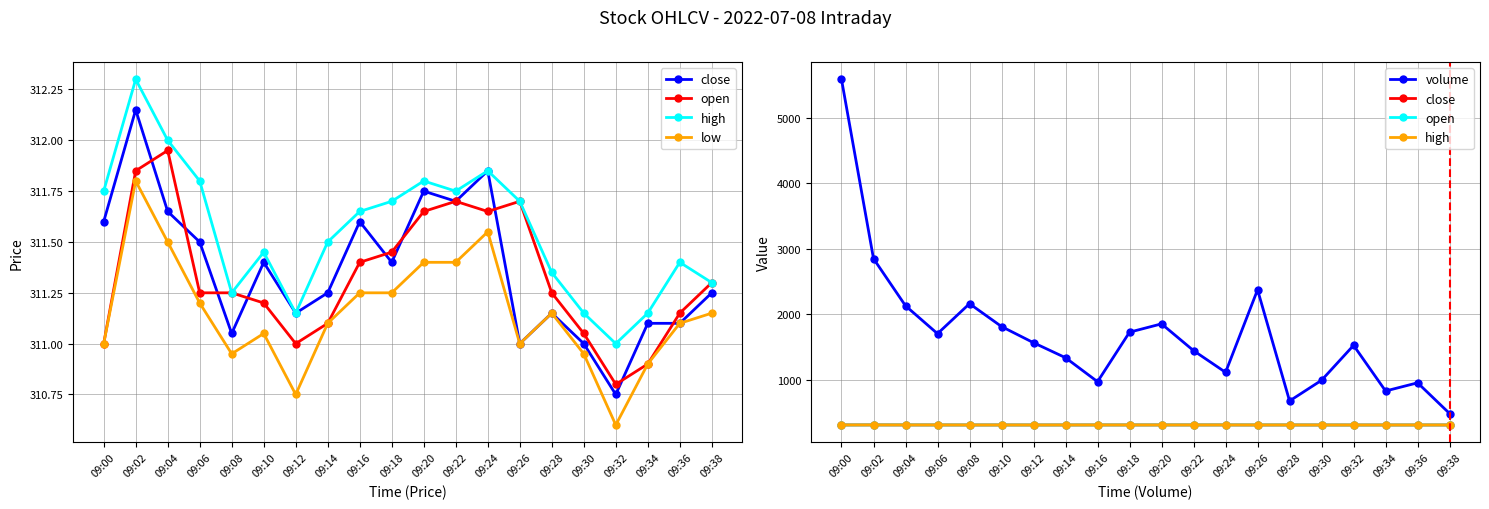

What is the approximate value of volume at 09:04?

2131.0